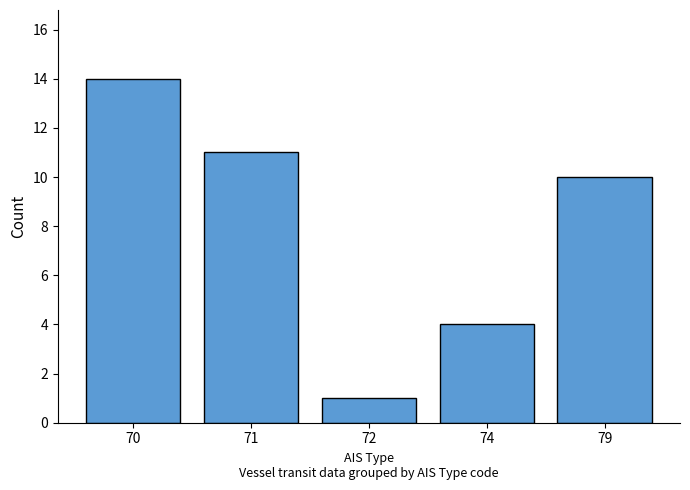

Reading left to right, transcribe all the data shown in this chart.

14	11	1	4	10